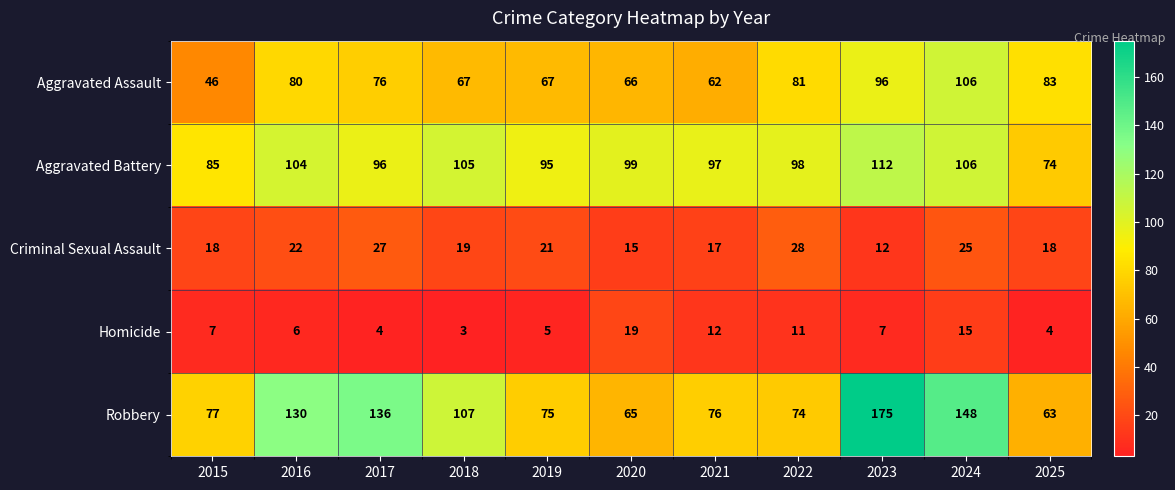

At which label does Aggravated Battery reach its minimum?

2025